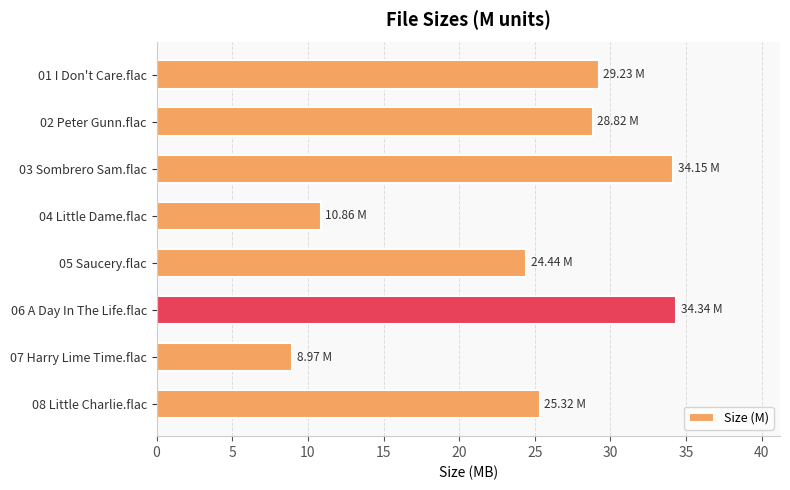

Between 07 Harry Lime Time.flac and 02 Peter Gunn.flac, which is larger?

02 Peter Gunn.flac